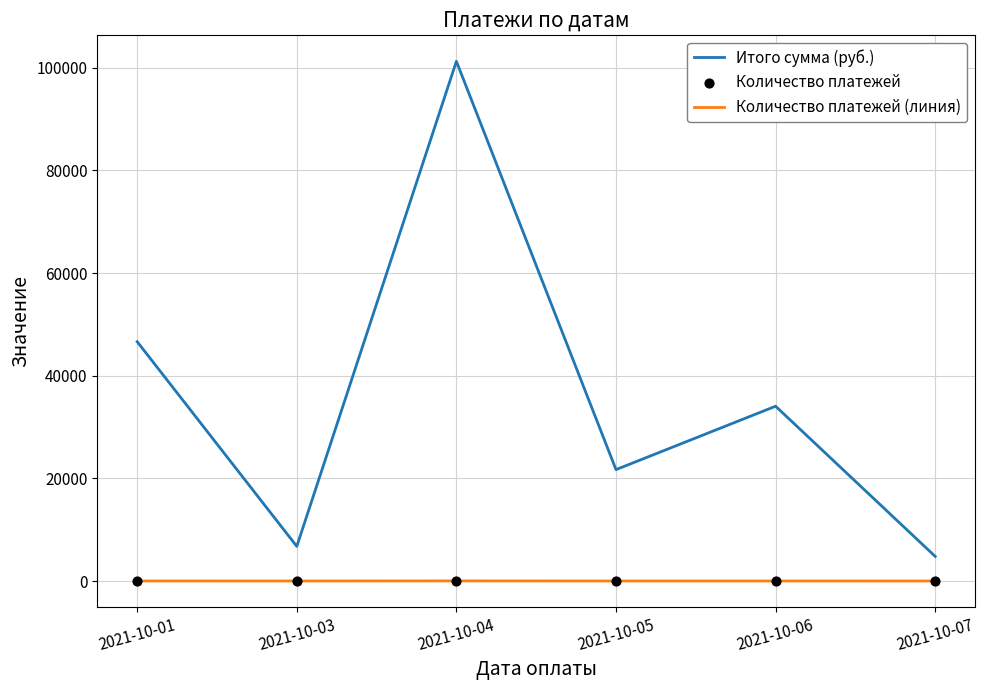

Is the value of Итого сумма (руб.) at 2021-10-05 greater than the value of Количество платежей (линия) at 2021-10-03?

Yes